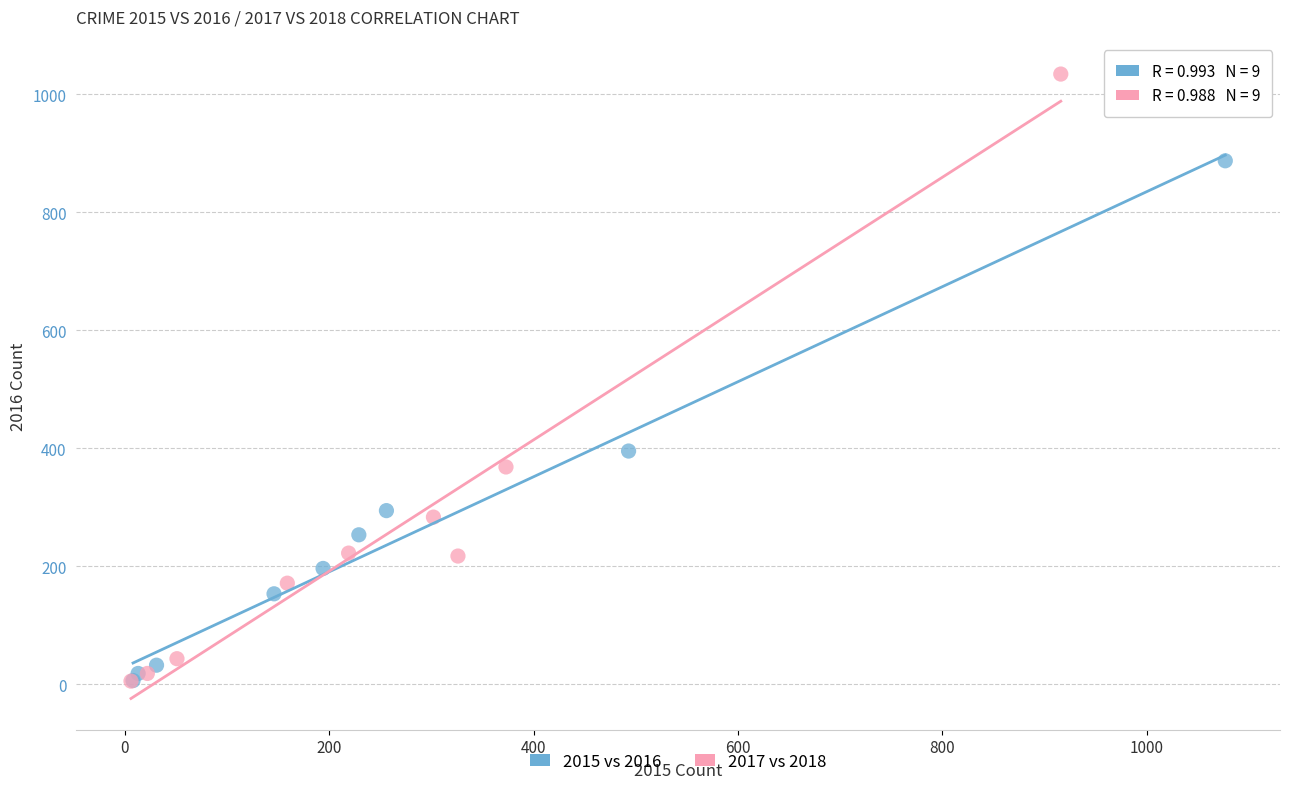

Which series contains the highest Y value?

2017 vs 2018